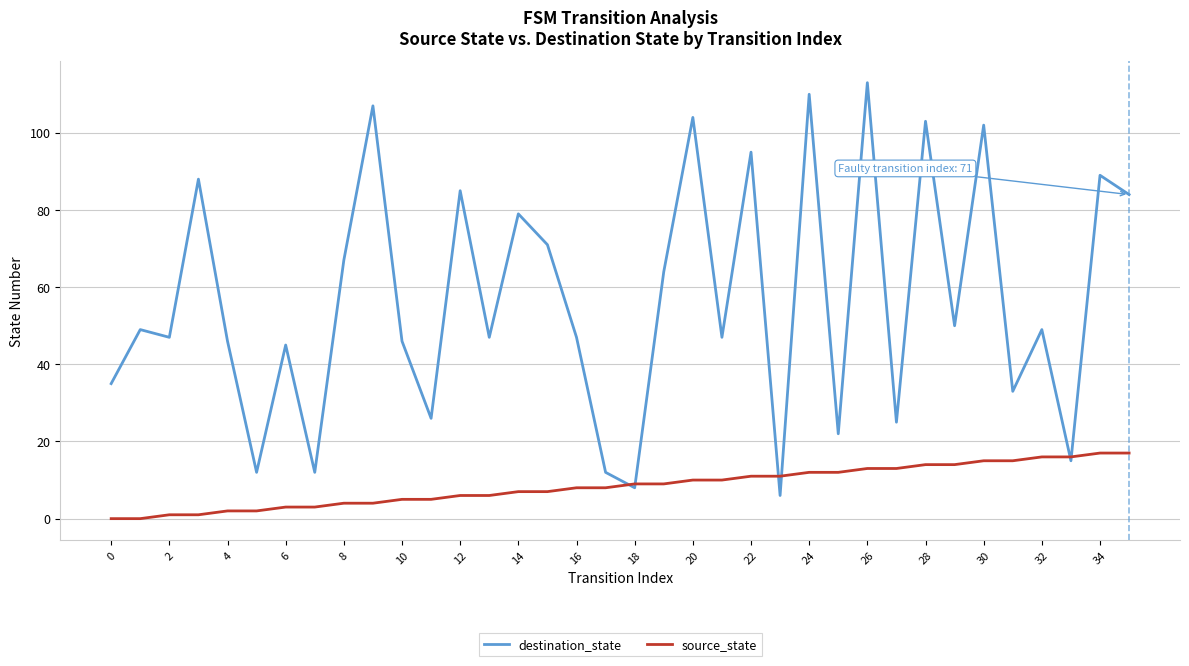

What is the difference between the maximum and second lowest values in the destination_state series?

105